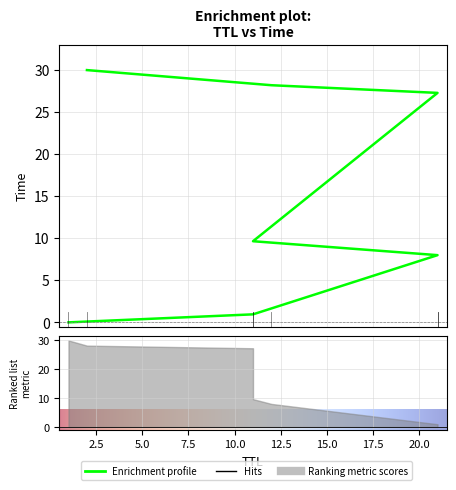

List the labels in order of value, largest first.

2, 12, 21, 11, 21, 11, 1